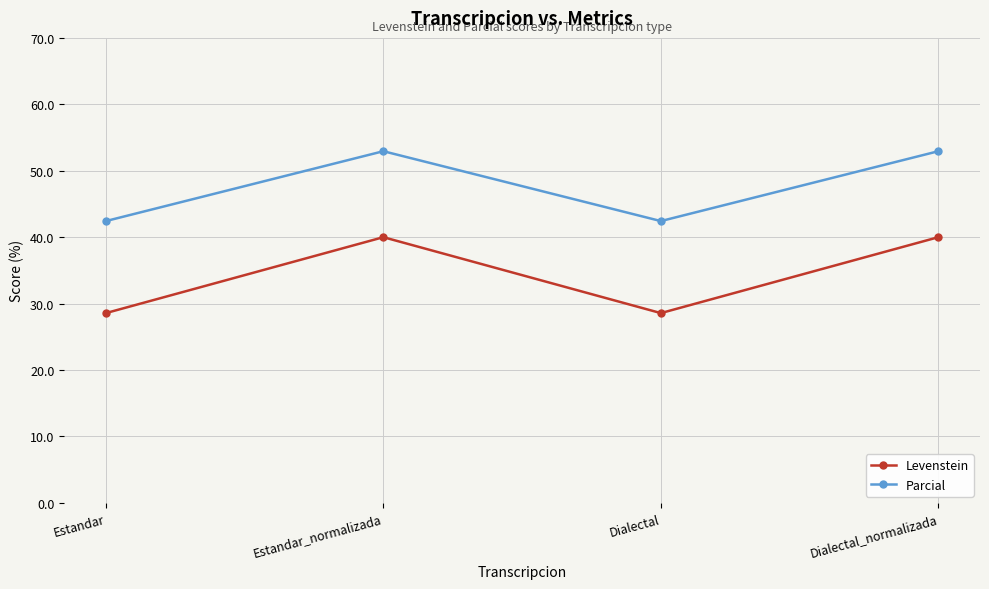

True or false: Levenstein and Parcial cross at least once.

False